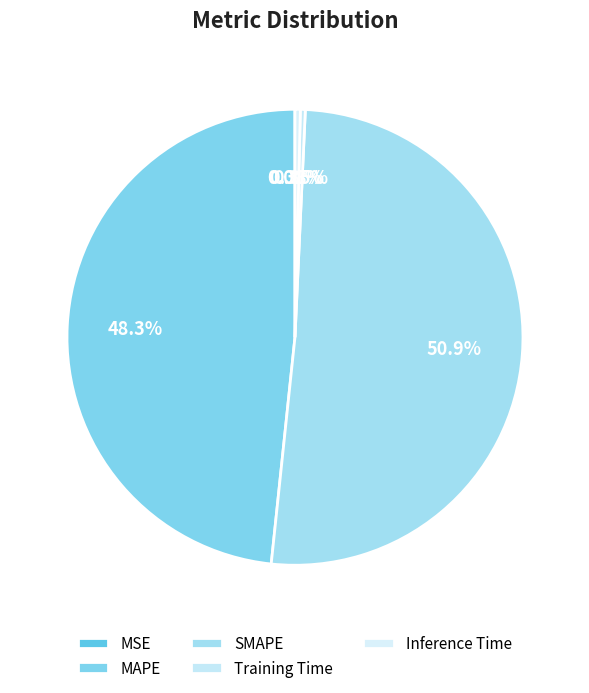

True or false: Inference Time accounts for 9% of the total.

False